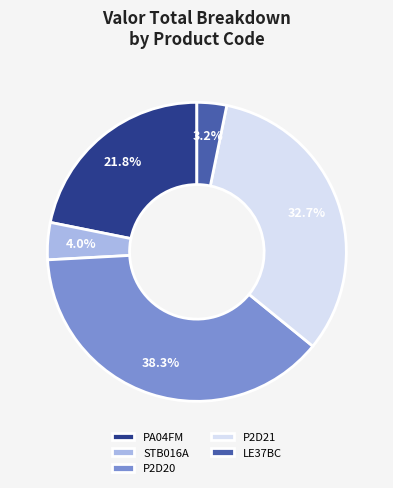

To the nearest percent, what portion does STB016A represent?

4%